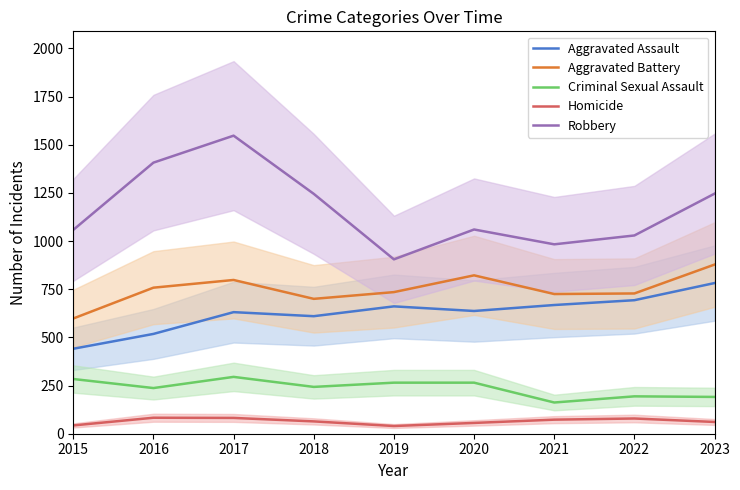

The Homicide series shows 43 at 2015. True or false?

True